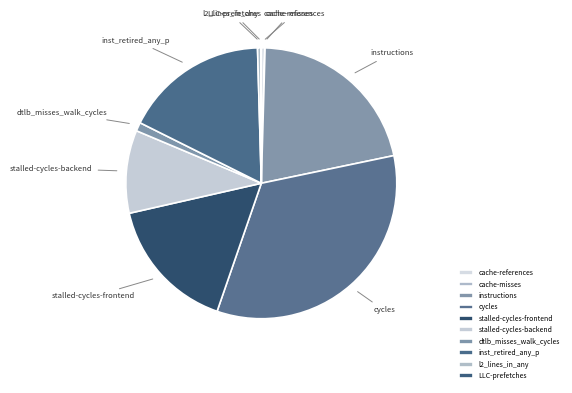

Does stalled-cycles-backend account for over 50% of the chart?

No